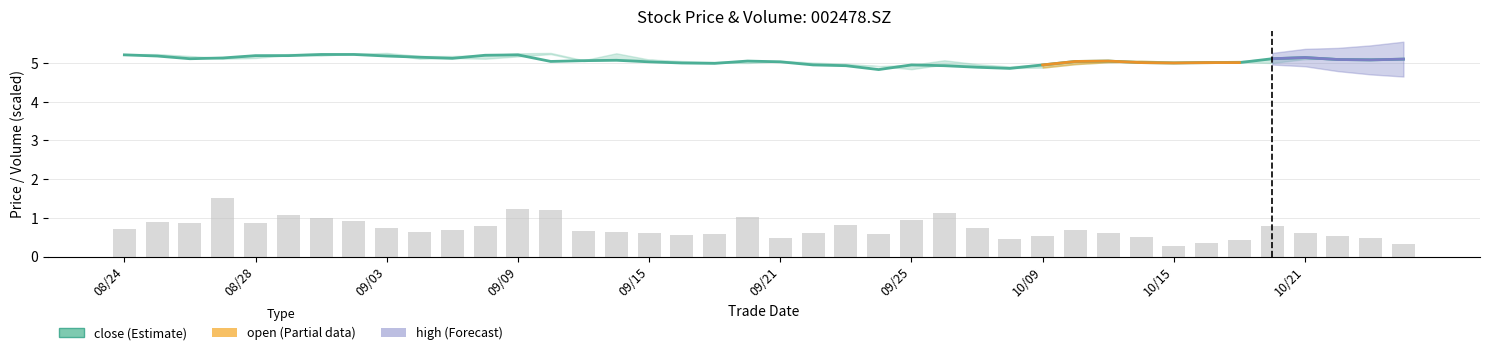

At 20200826, list the series in order from largest to smallest.

close, vol_scaled